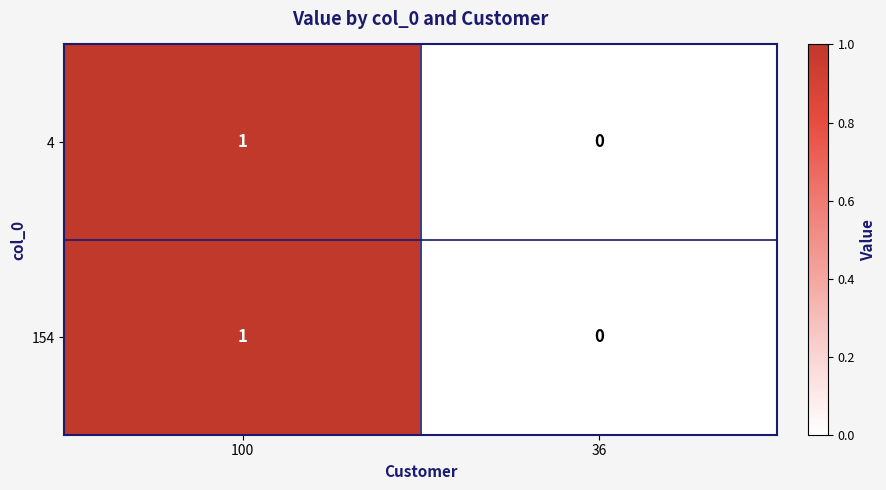

Where is 4 nearest to the value 0?

36